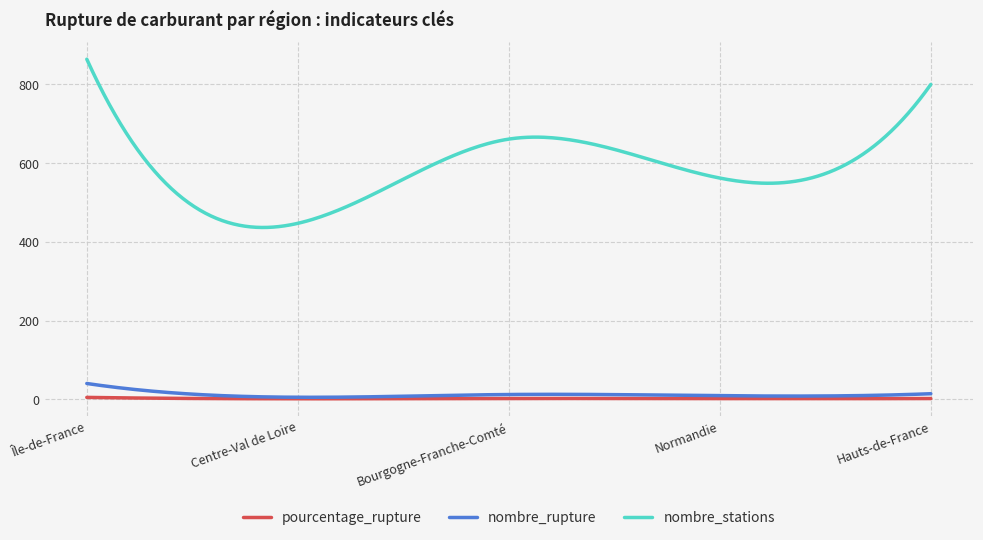

How many lines are shown in the chart?

3